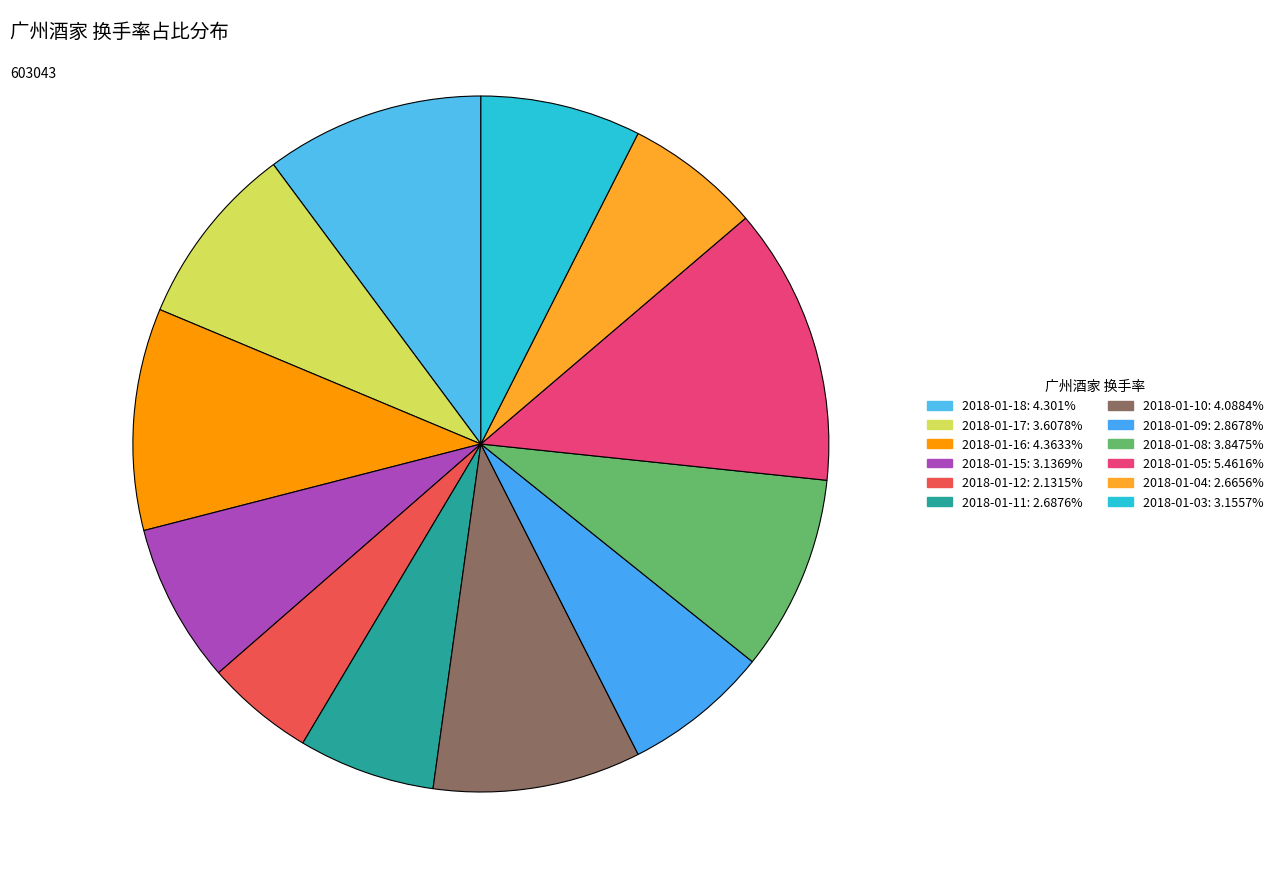

True or false: 2018-01-11 accounts for 6% of the total.

True